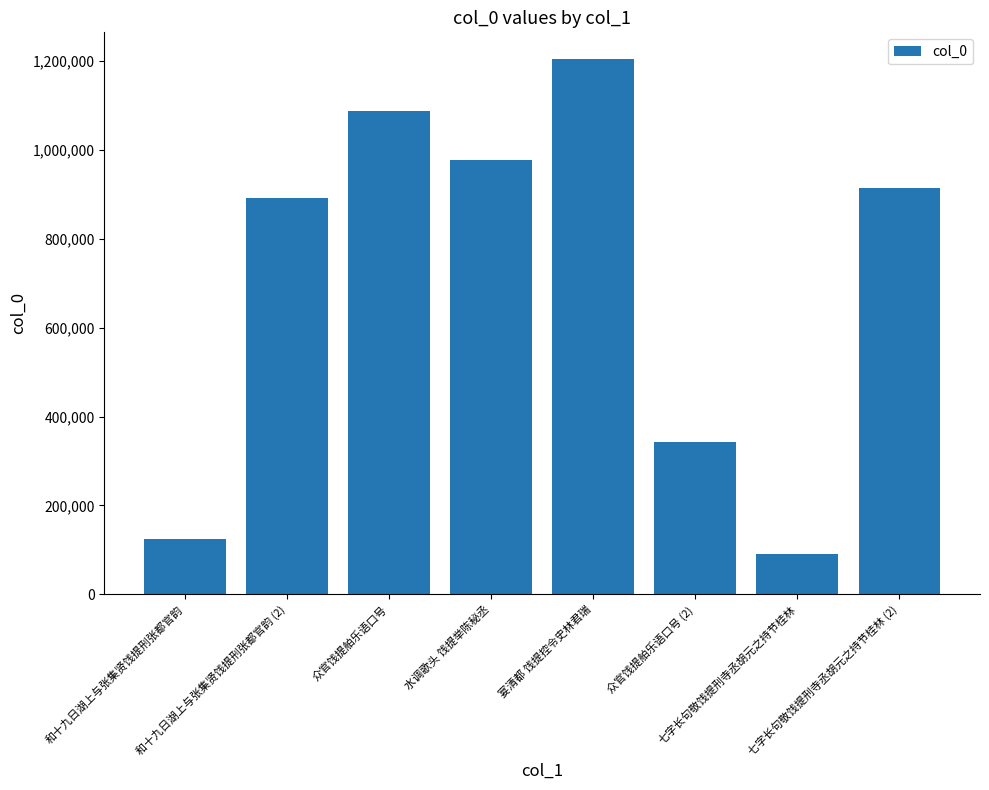

What is the value of the 7th bar from the left?

90597